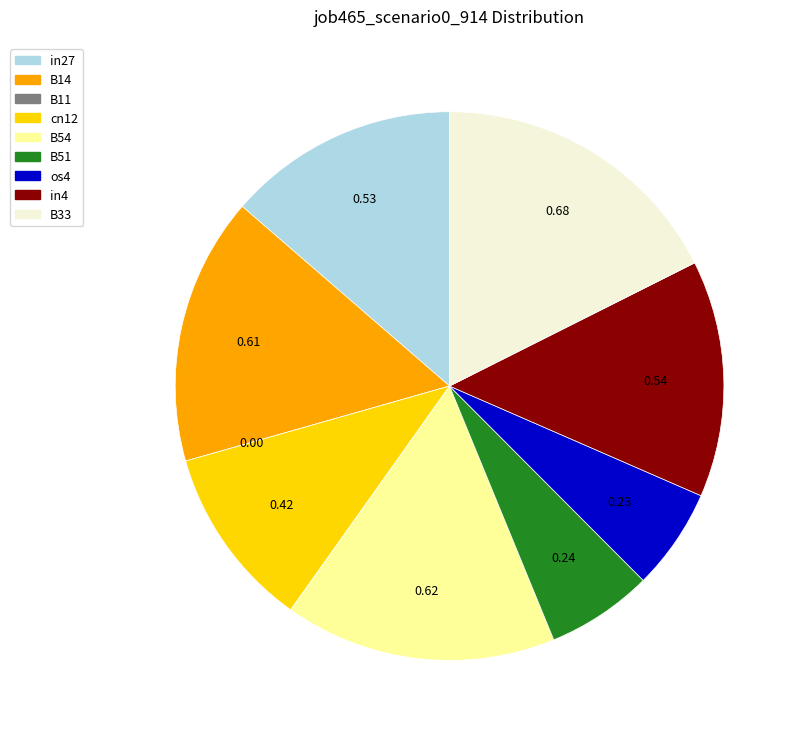

Is it true that cn12 is 1% of the pie?

False